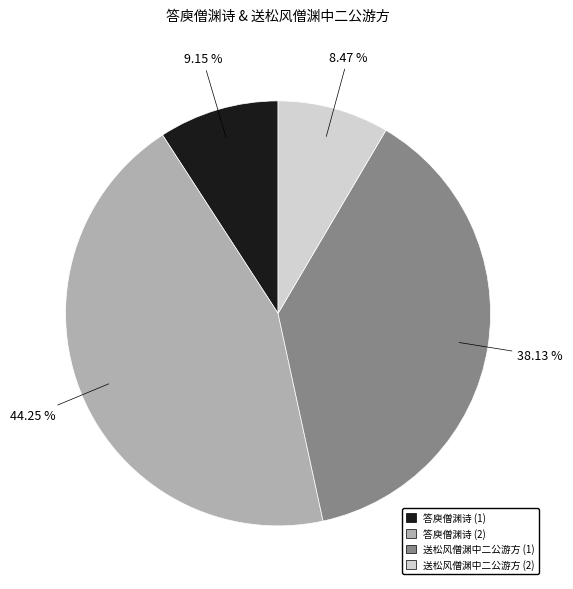

Does any single category account for the majority?

No